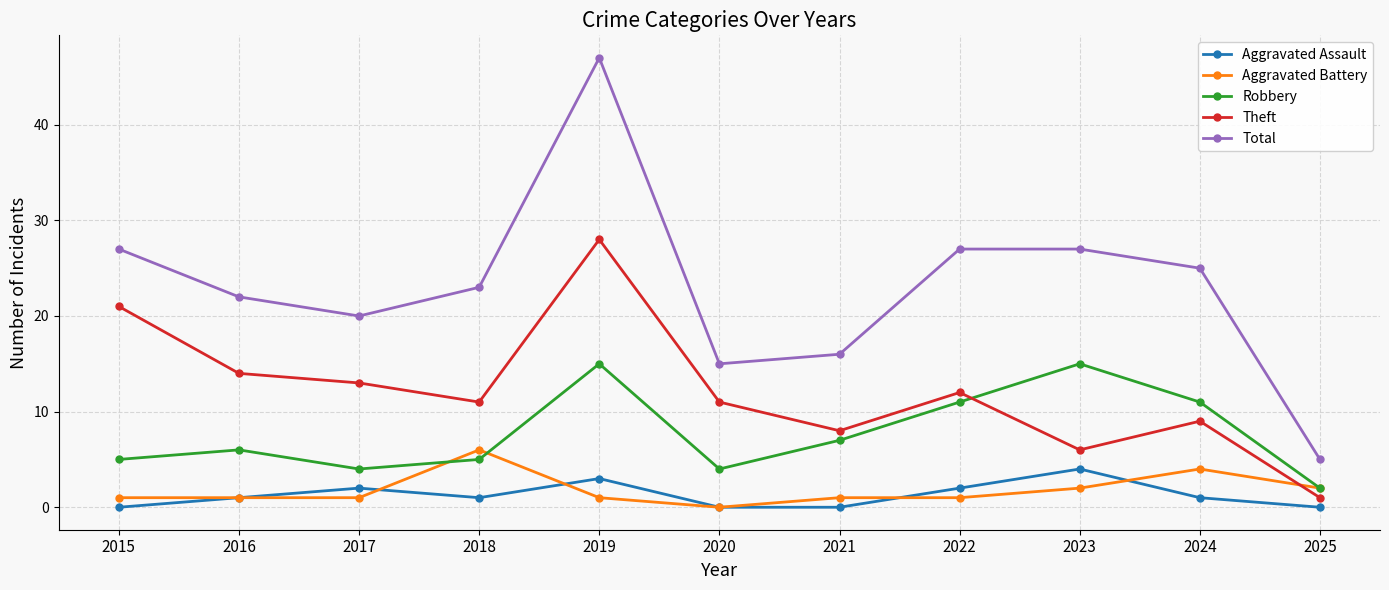

What is the total value across all series at 2017?

40